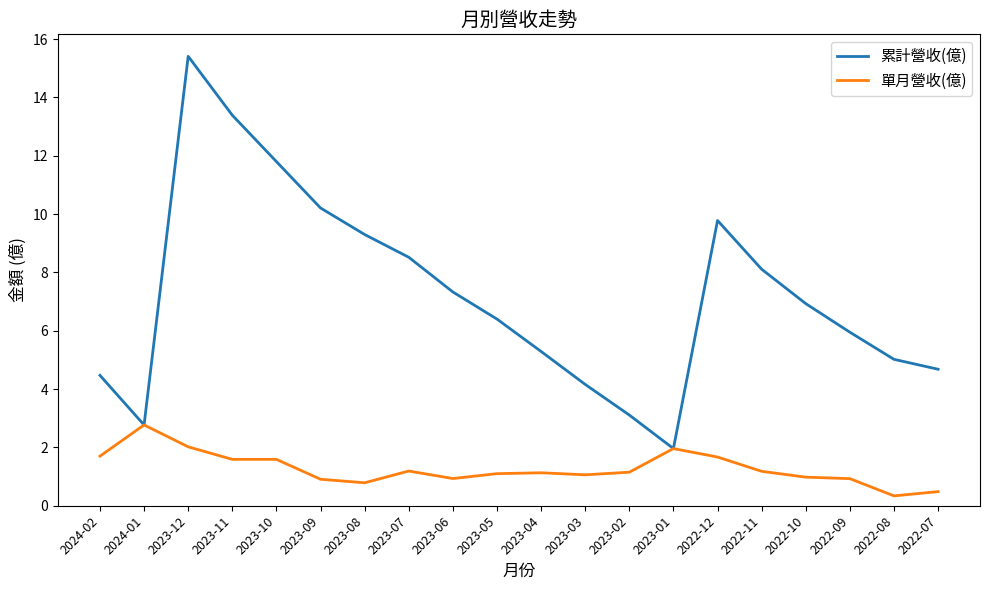

What position from the left is 2023-10?

5